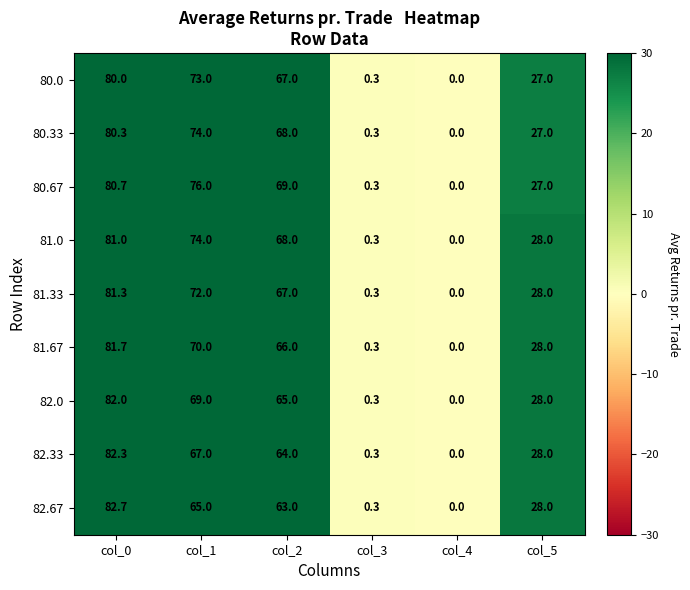

At which label does 81.67 reach its minimum?

col_4